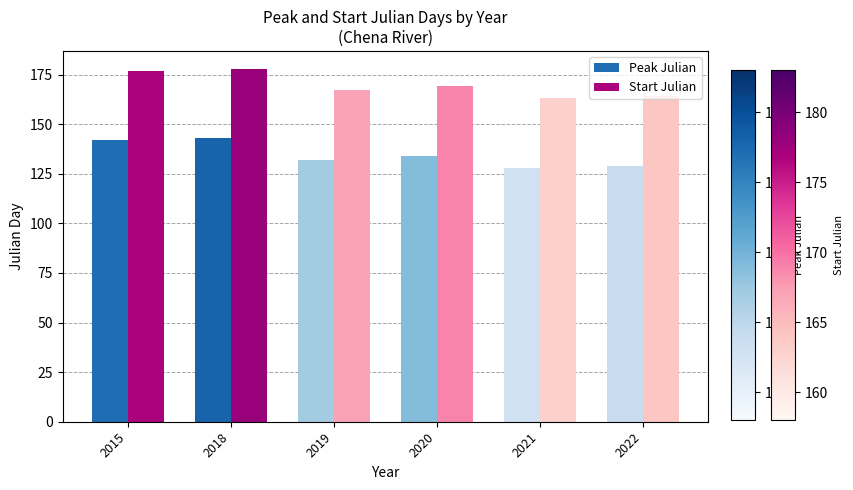

At how many categories does at least one series exceed 129?

6